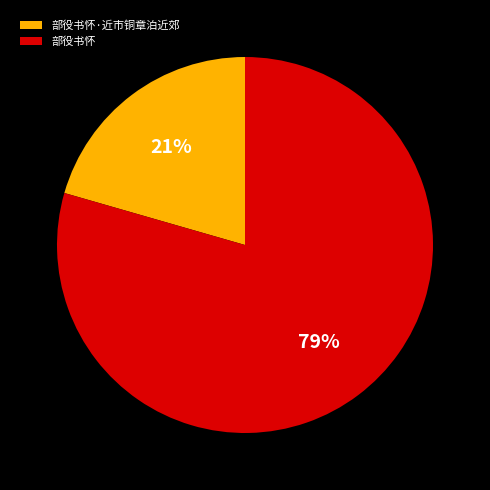

Does any single category account for the majority?

Yes